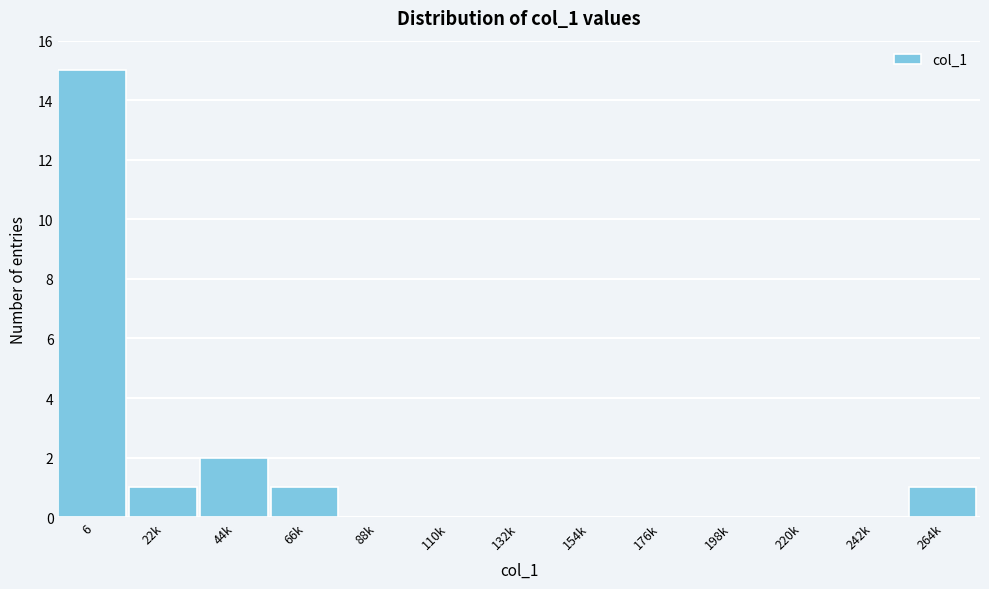

Reading left to right, list all the values displayed in this chart.

6=15	22k=1	44k=2	66k=1	88k=0	110k=0	132k=0	154k=0	176k=0	198k=0	220k=0	242k=0	264k=1